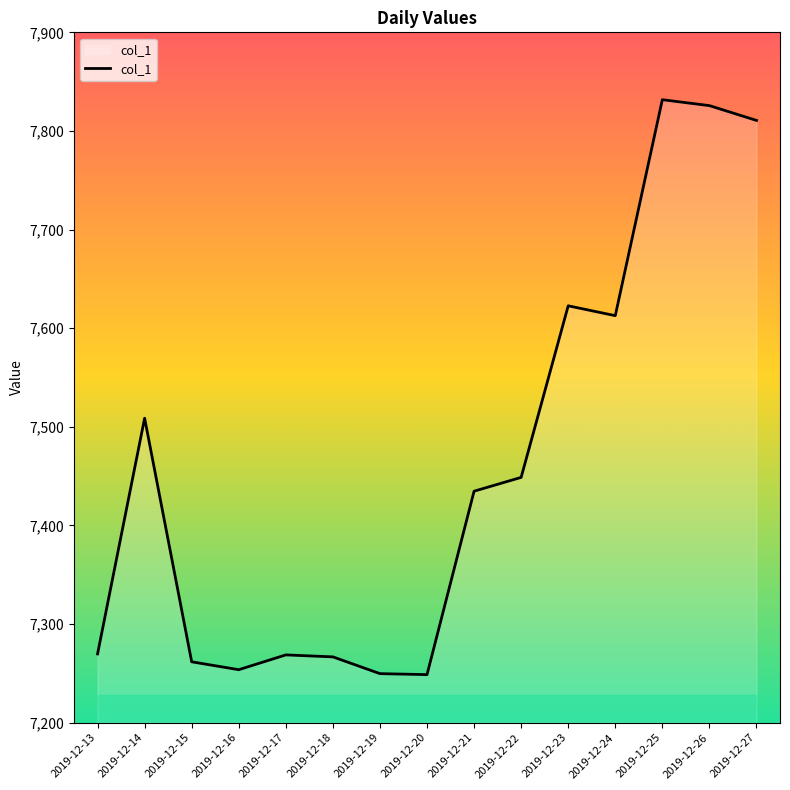

The chart shows a value of 7248.7 at 2019-12-20. True or false?

True